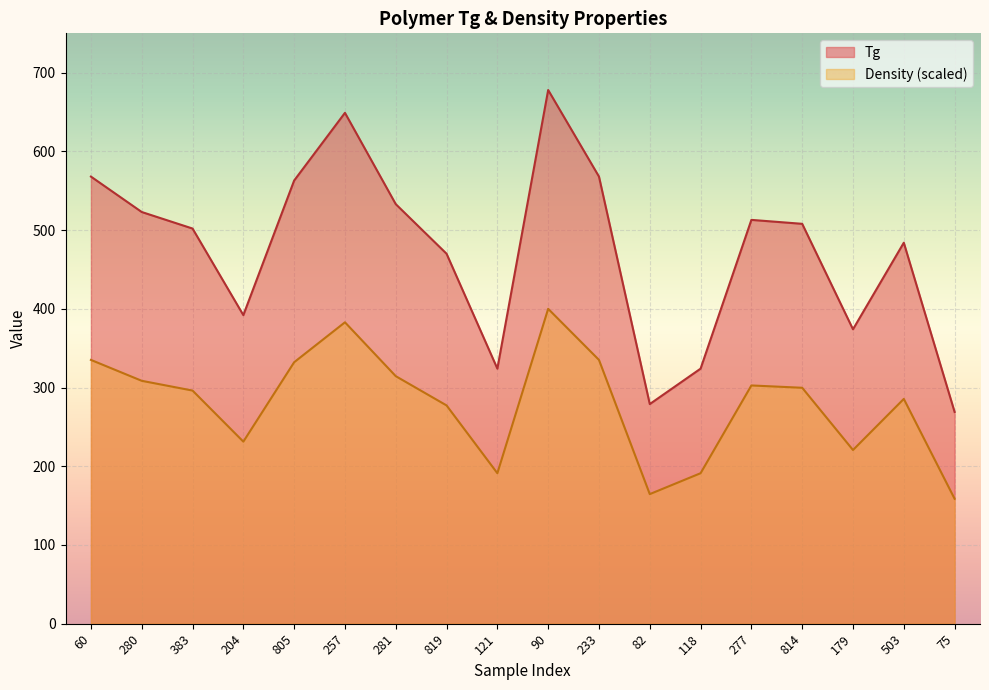

In Density, how many points are lower than both neighbors (excluding endpoints)?

4